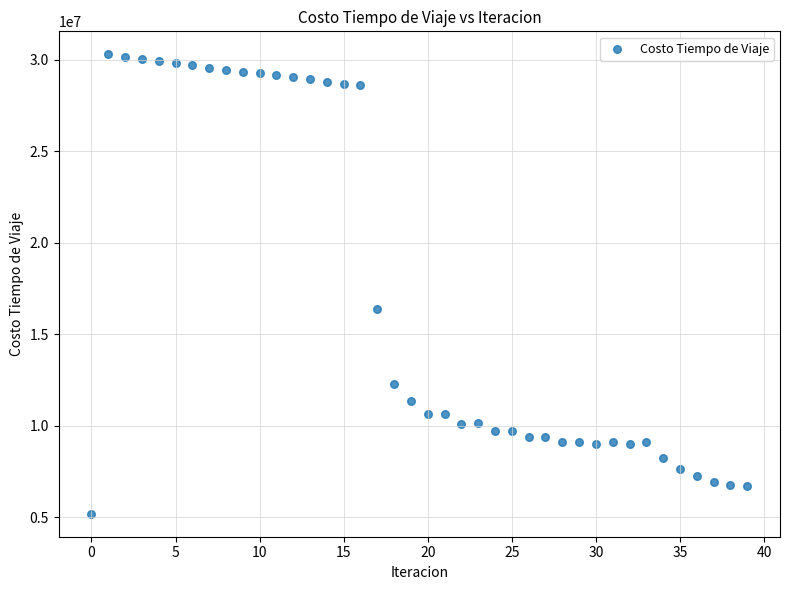

What is the range of Y values (max minus min)?

25088927.6